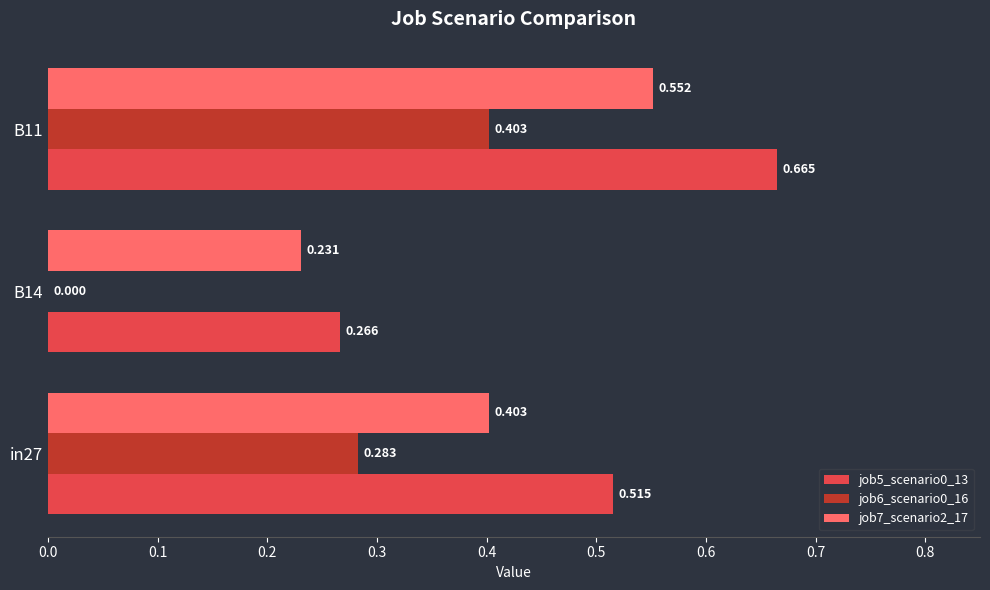

What are all the series names shown in the legend?

job5_scenario0_13, job6_scenario0_16, job7_scenario2_17